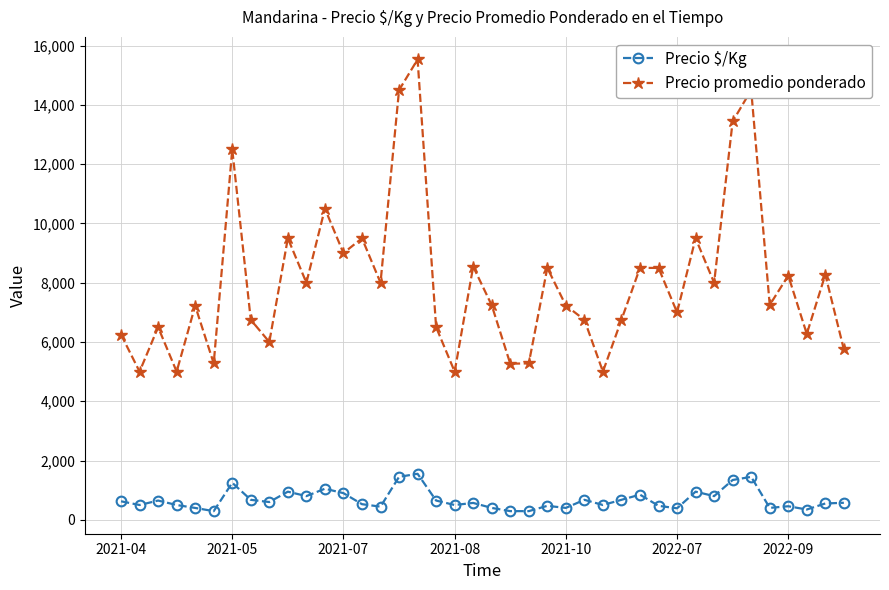

What is the minimum value for Precio promedio ponderado?

5000